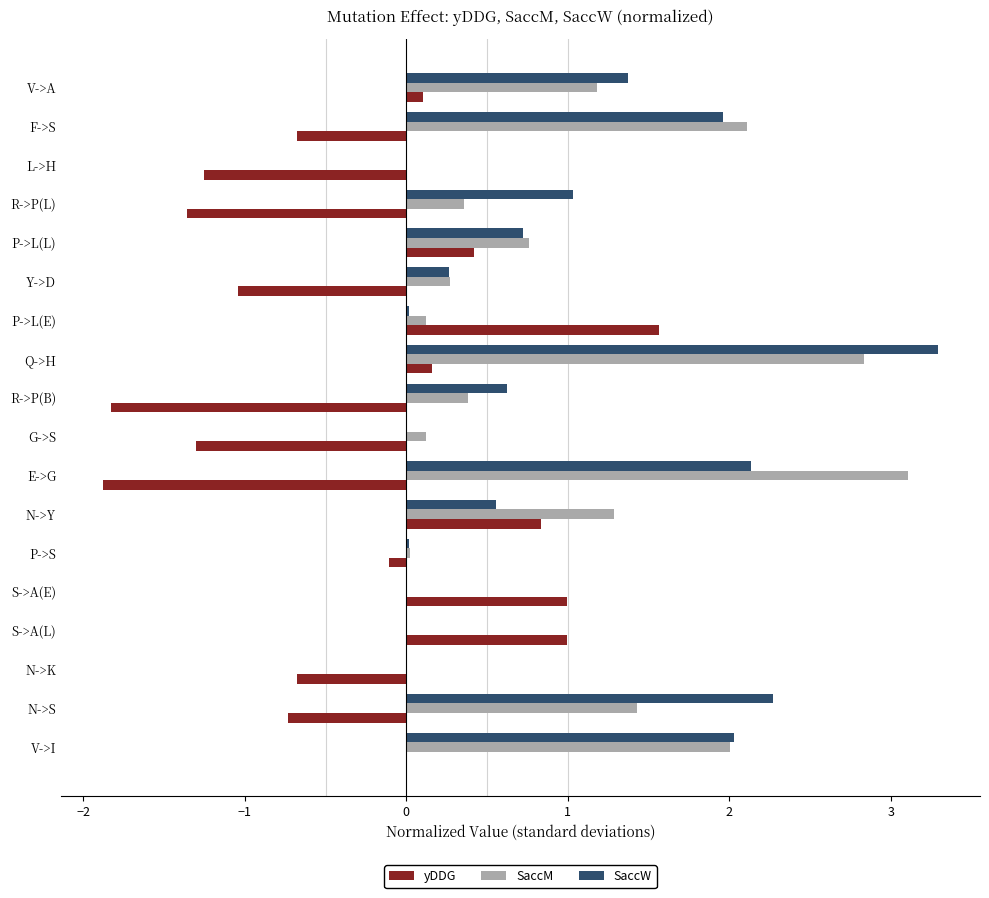

Which category has the highest value in the SaccM series?

E->G